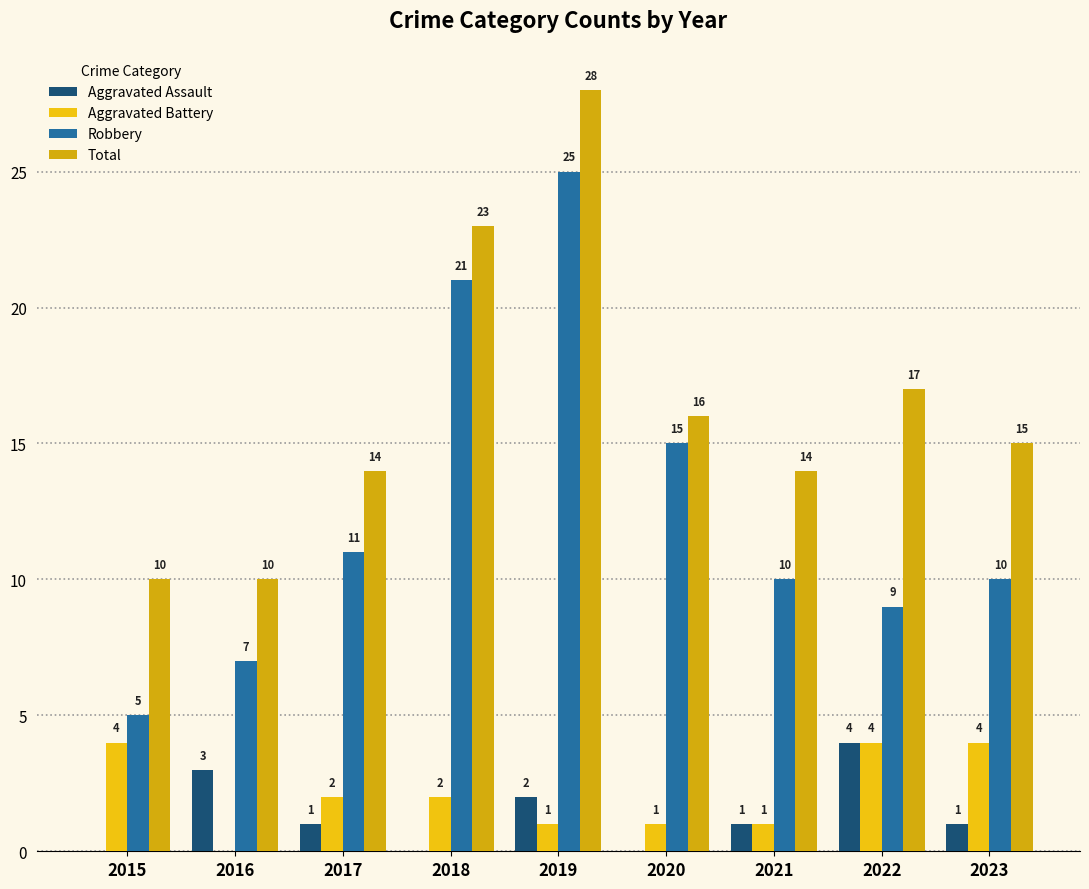

Read the Aggravated Battery value at 2021.

1